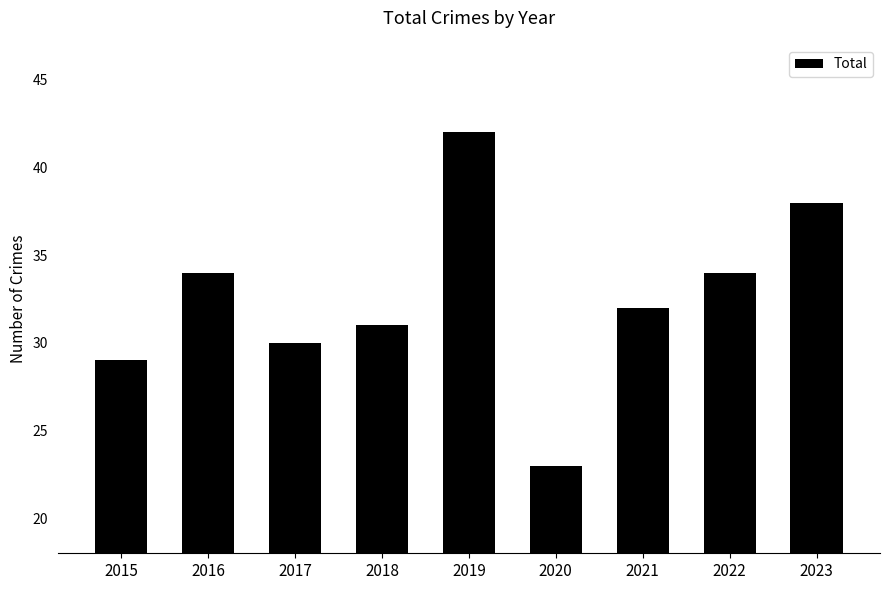

What is the difference between the maximum and minimum values?

19